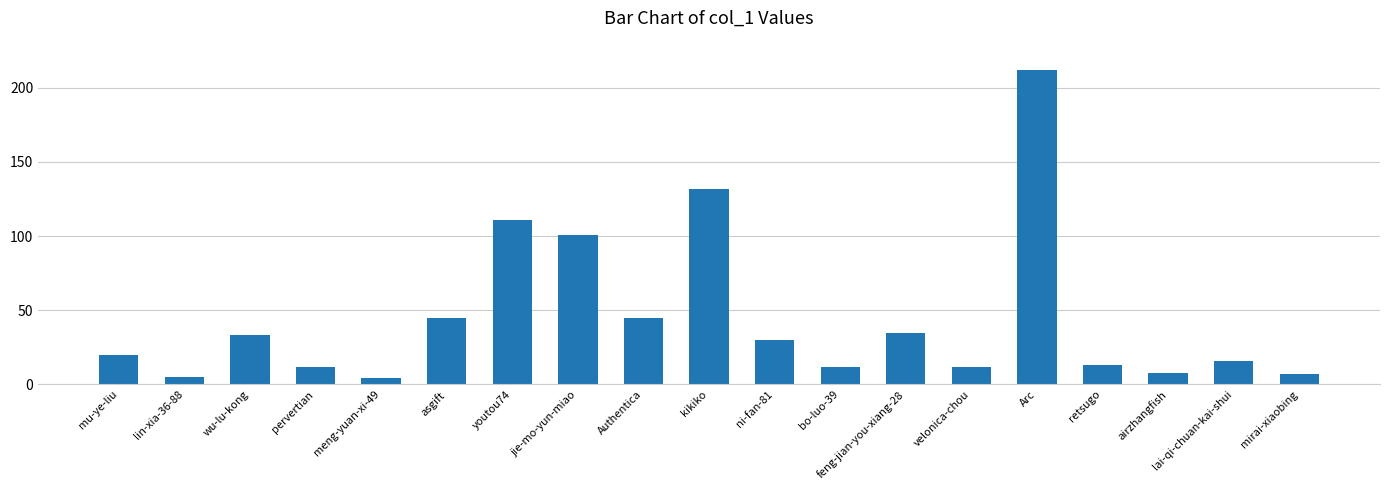

At which category does the chart reach its peak across all series?

Arc